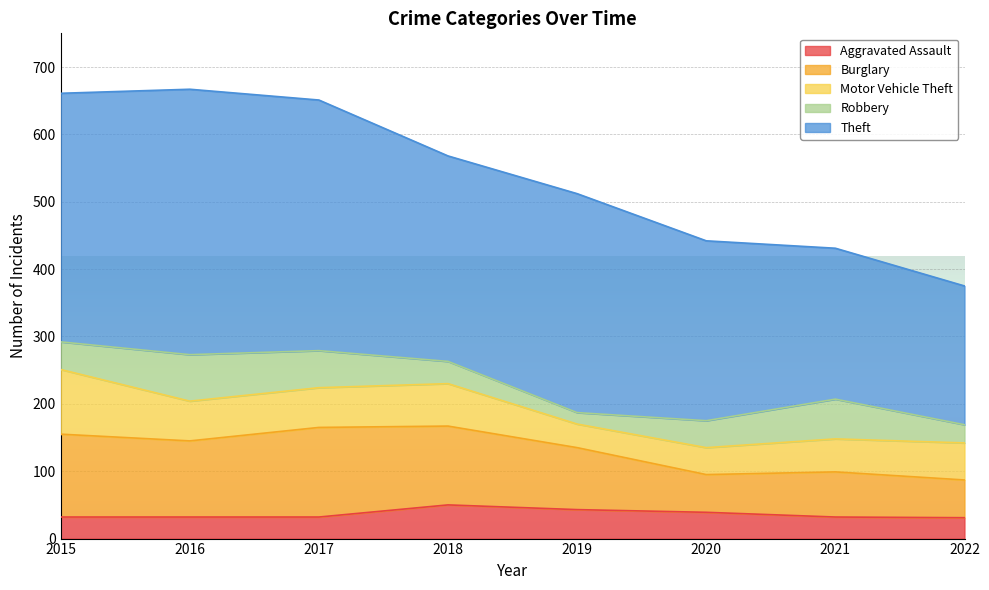

Reading left to right, extract all data points from this chart.

Aggravated Assault: 2015=32	2016=32	2017=32	2018=50	2019=43	2020=39	2021=32	2022=31
Burglary: 2015=123	2016=113	2017=133	2018=117	2019=92	2020=56	2021=67	2022=56
Motor Vehicle Theft: 2015=96	2016=59	2017=59	2018=63	2019=35	2020=40	2021=49	2022=55
Robbery: 2015=41	2016=69	2017=55	2018=33	2019=17	2020=40	2021=59	2022=27
Theft: 2015=369	2016=394	2017=372	2018=305	2019=325	2020=267	2021=224	2022=206